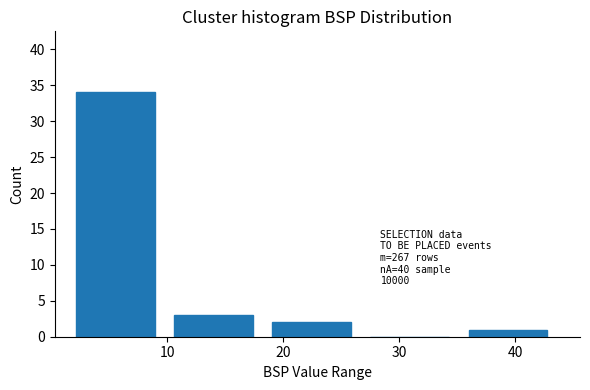

Over which range of the x-axis is the bar tallest?

1 to 10